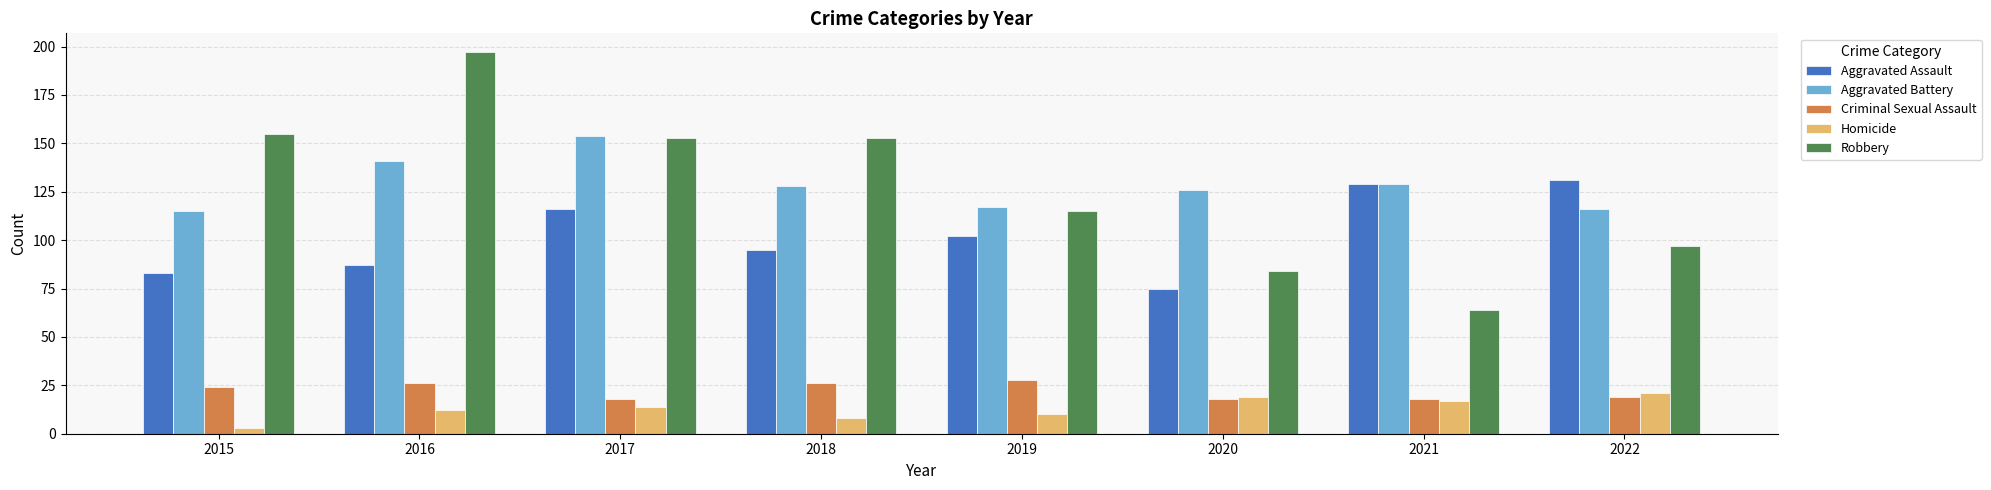

The value of Robbery at 2022 is 97. True or false?

True